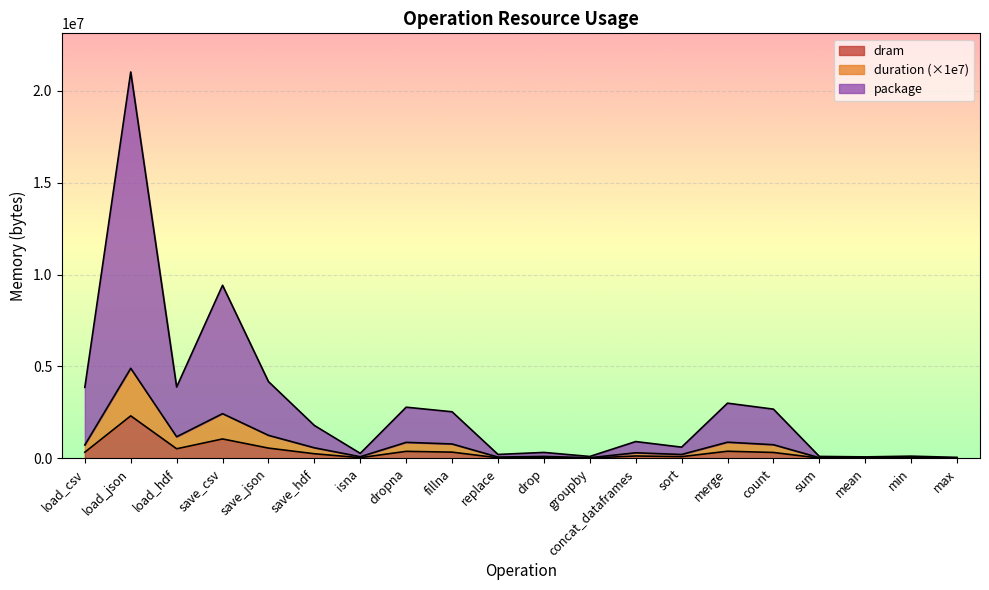

How many lines are shown in the chart?

3